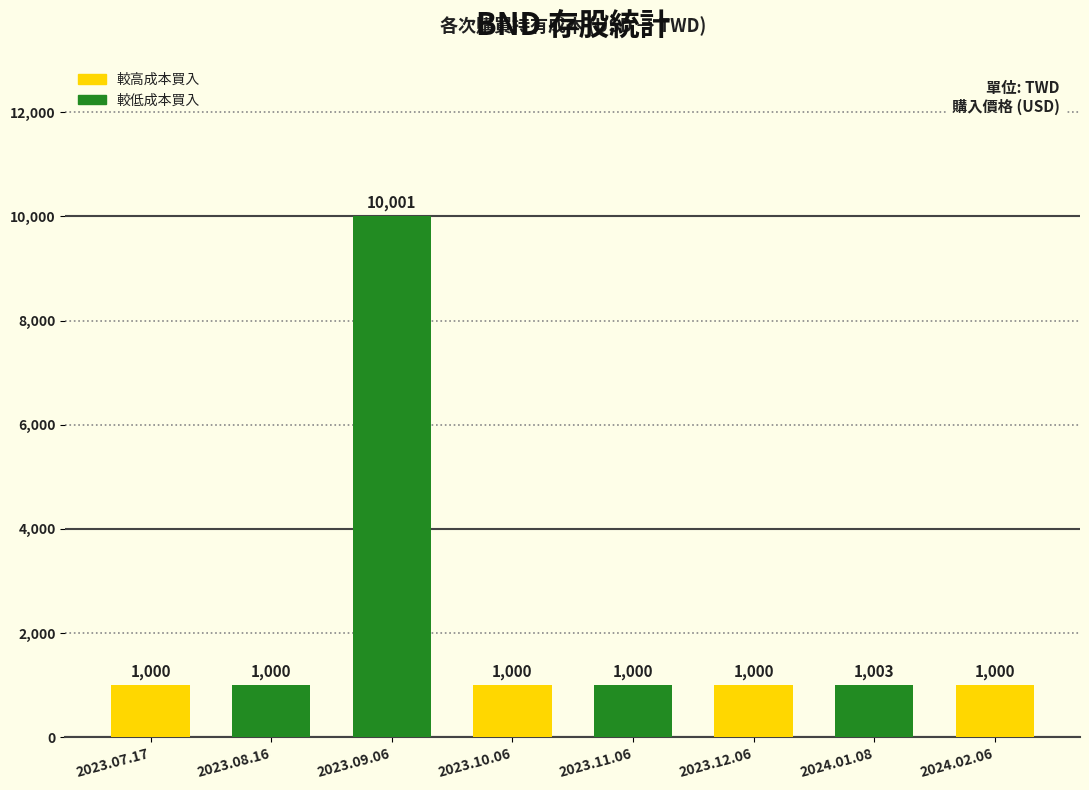

What is the label of the 1st bar from the left?

2023.07.17